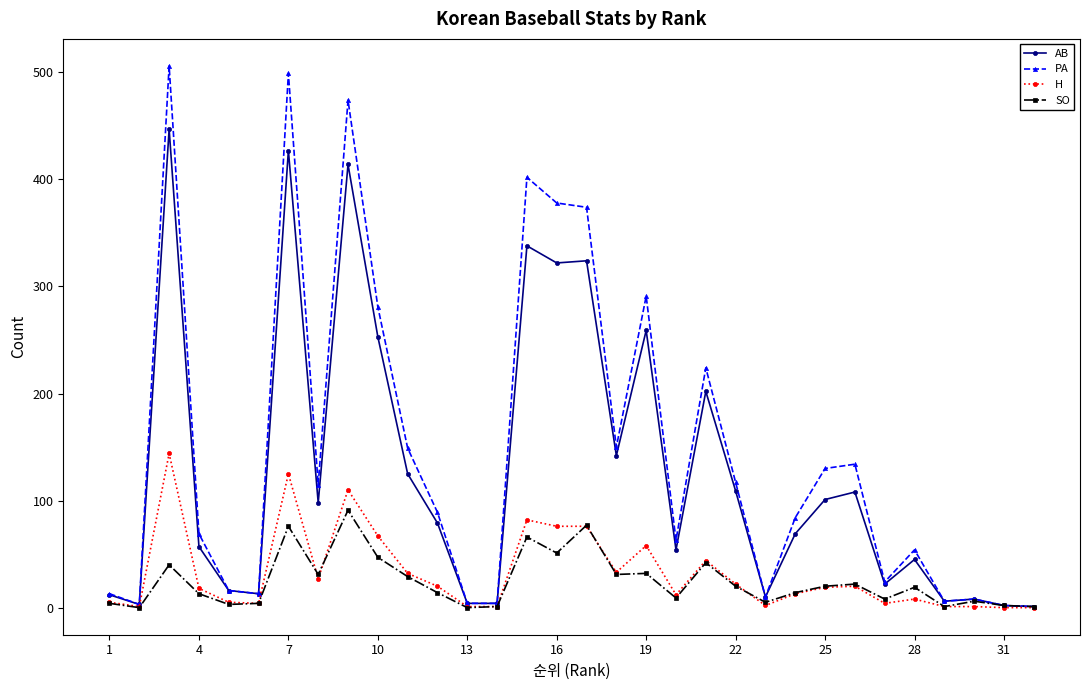

Which series has the widest spread of values?

PA